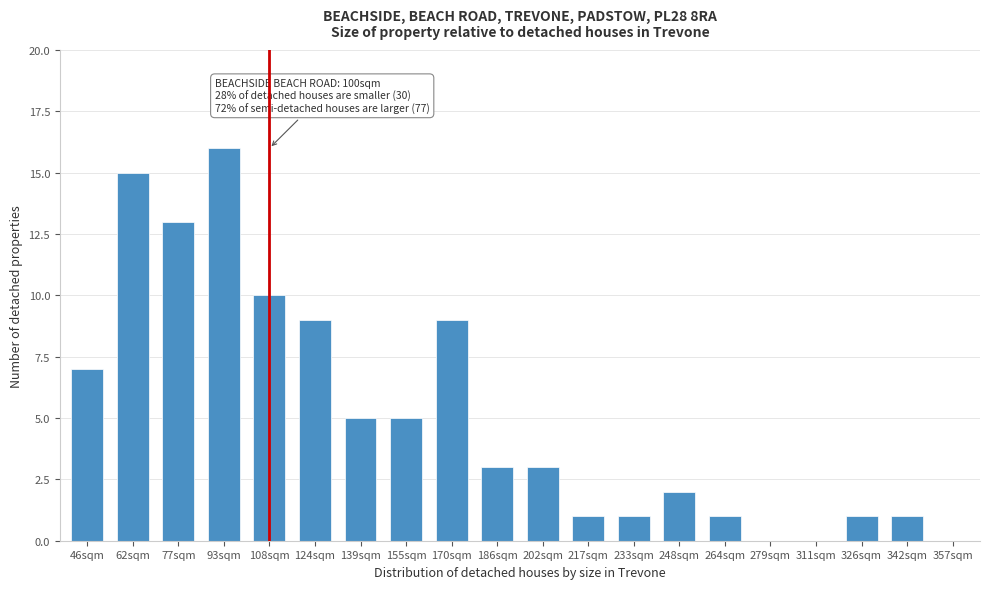

The chart shows a value of 0 at 342sqm. True or false?

False